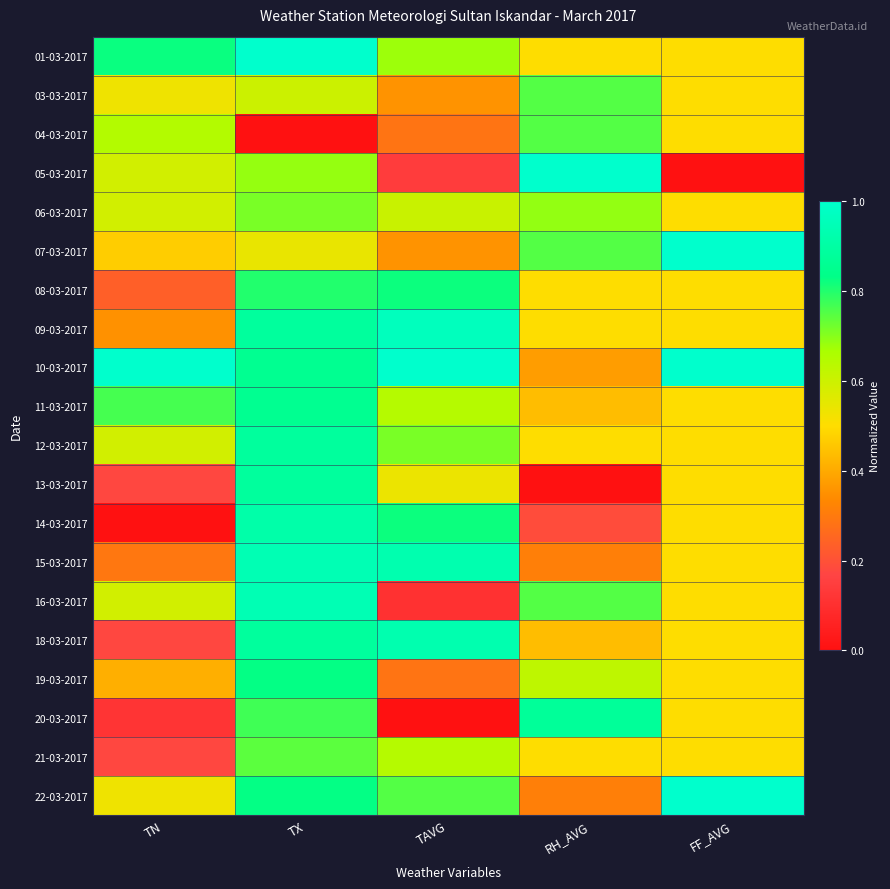

How many data points does each series have?

5